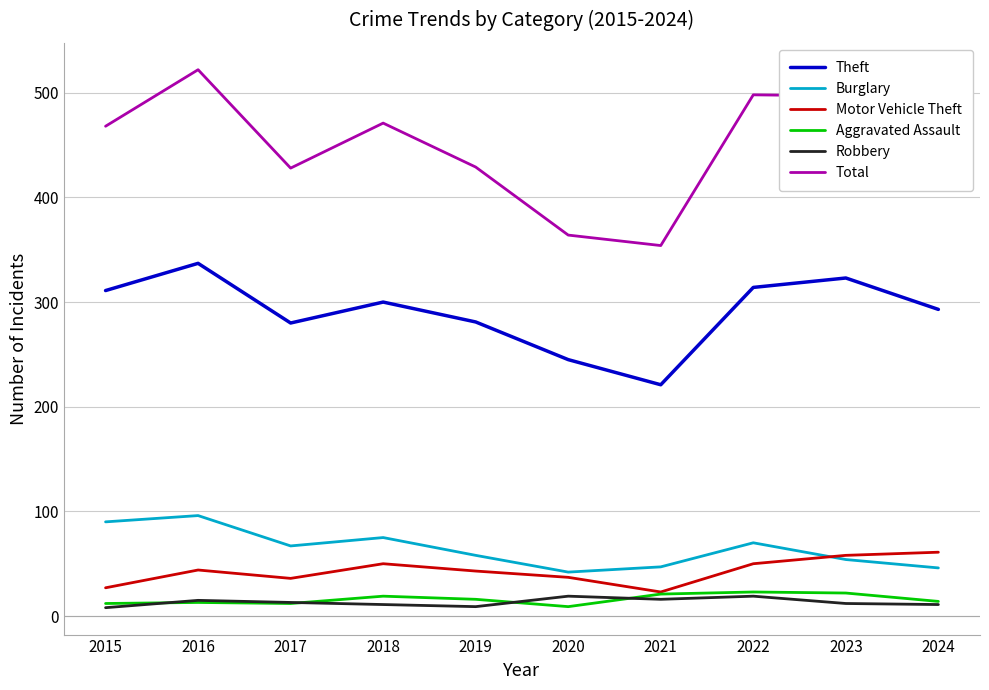

What is the maximum value for Total?

522